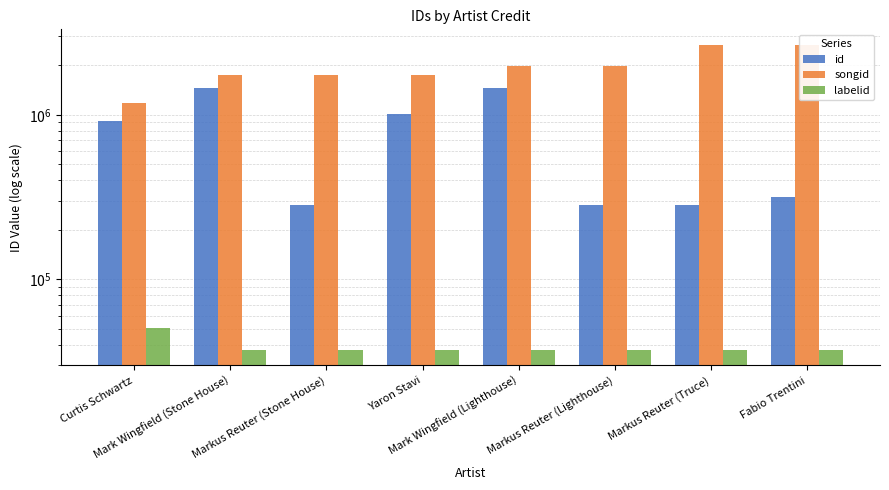

Which has a higher value, Markus Reuter (Stone House) or Fabio Trentini?

Fabio Trentini